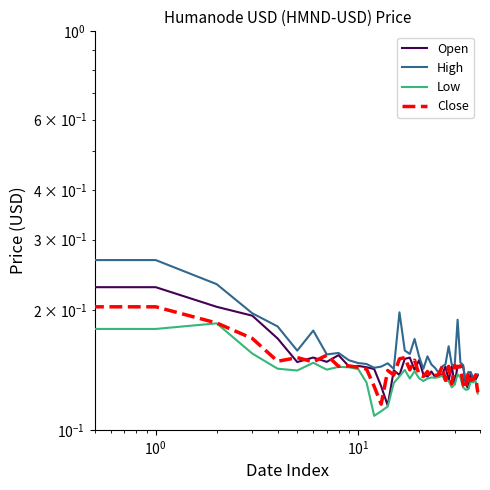

True or false: Low has more than 2 interior local peaks.

True